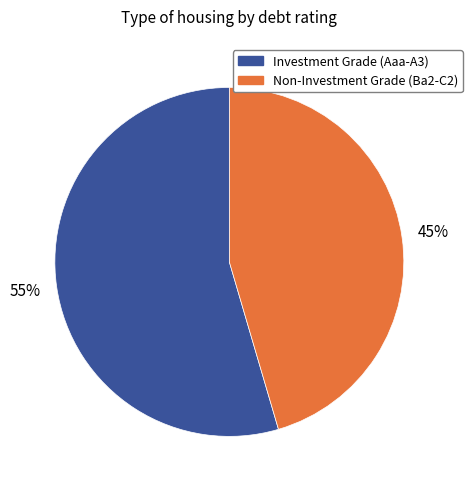

Is there any slice that represents more than half of the pie?

Yes